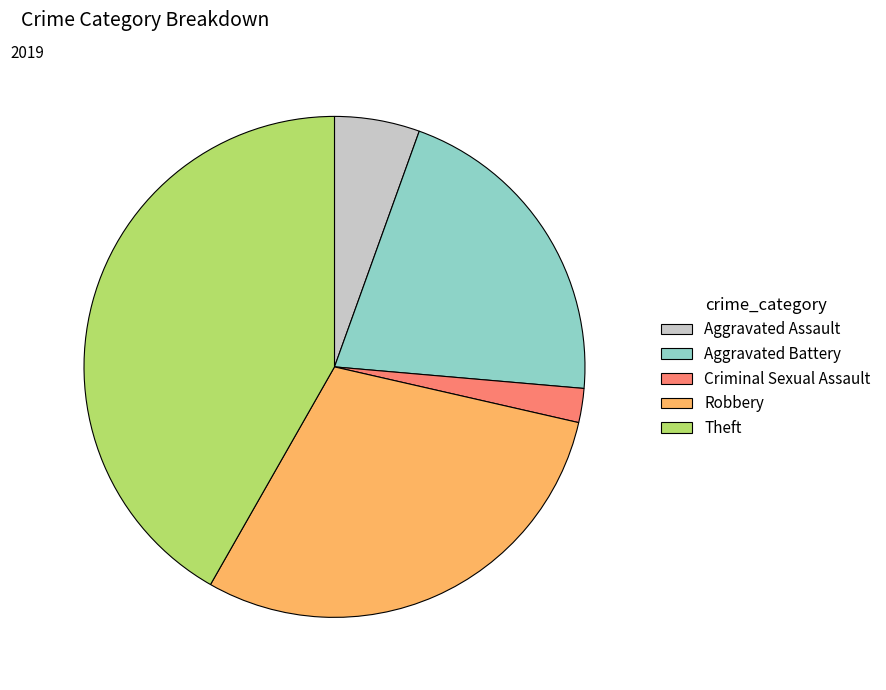

Does any single category account for the majority?

No